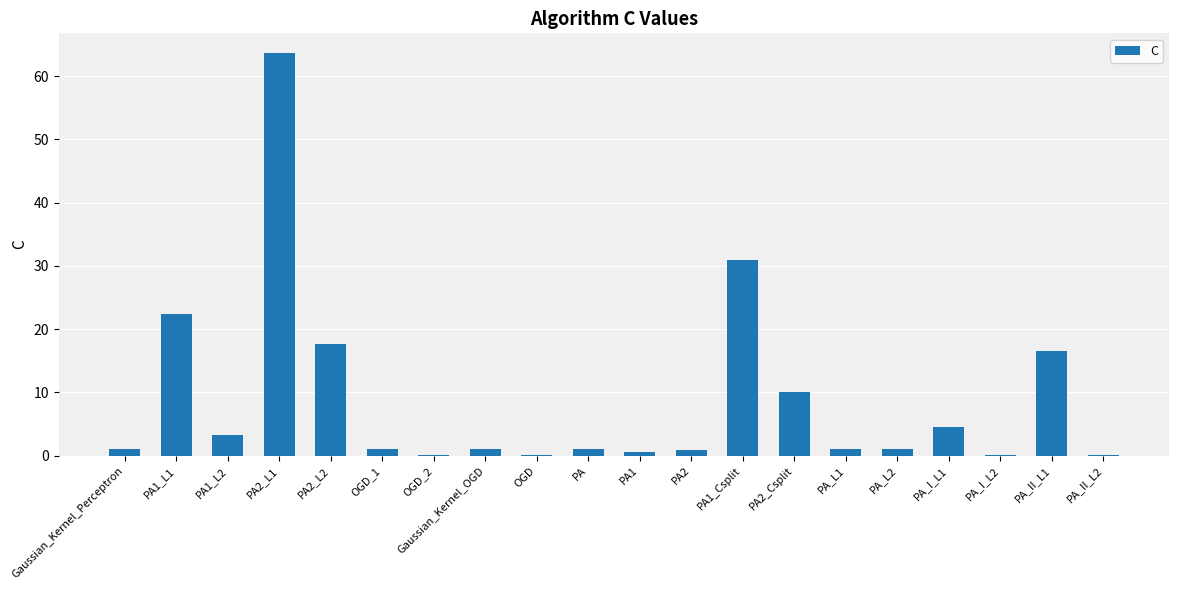

Which category has the highest value across all series?

PA2_L1